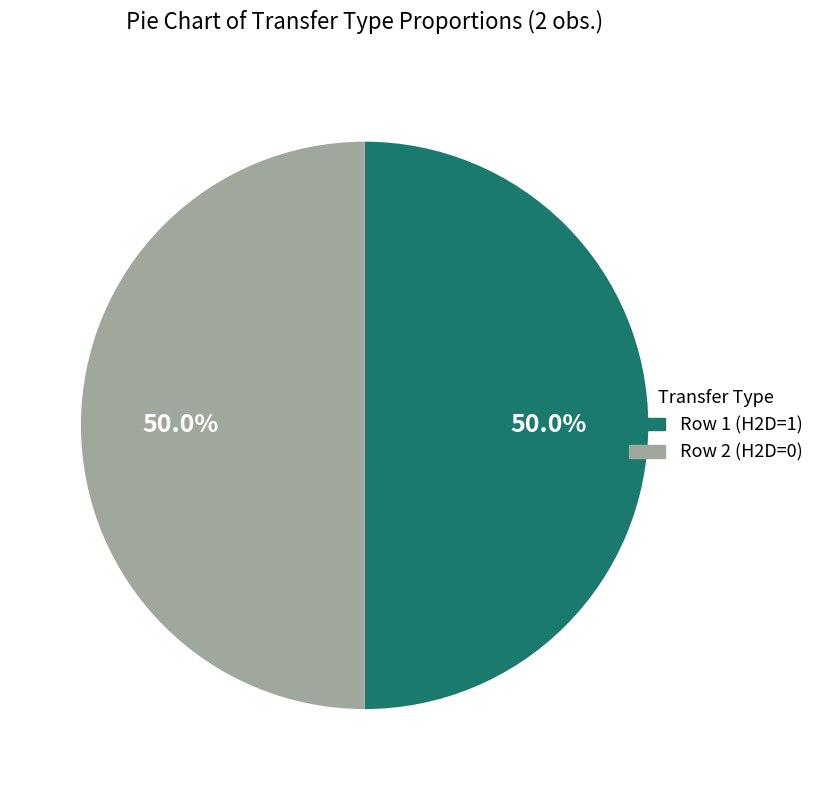

What portion of the pie excludes Row 2 (H2D=0)?

50.0%